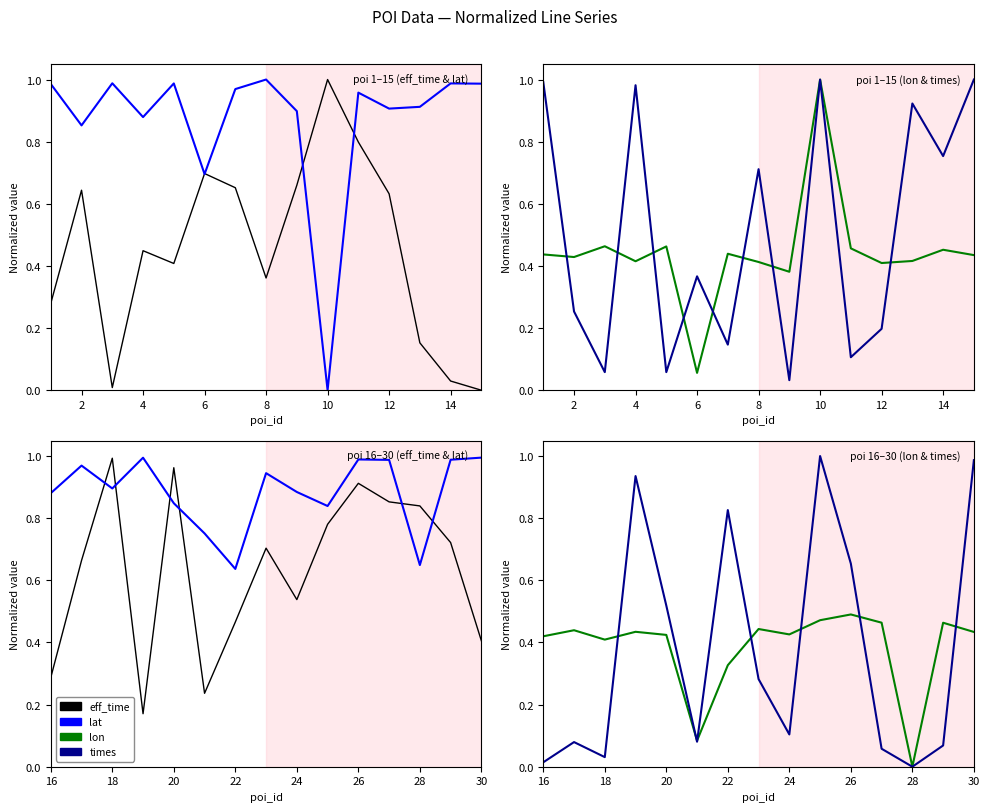

At how many categories does at least one series exceed 0?

15